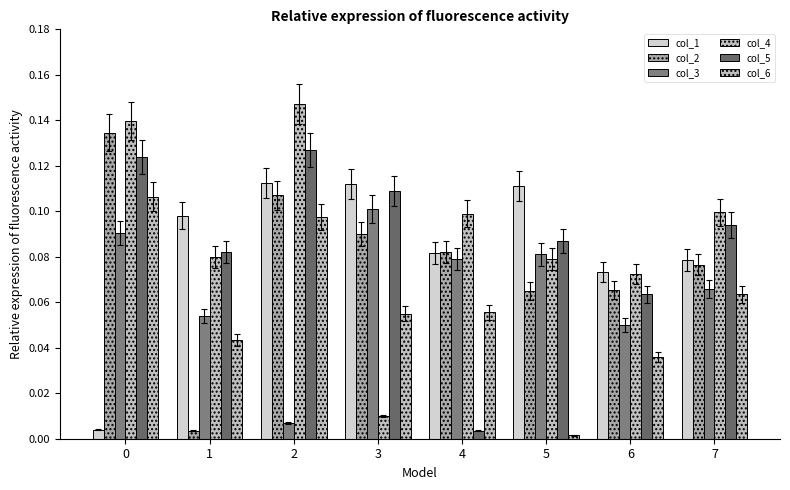

The value of col_4 at 3 is 0.0. True or false?

False